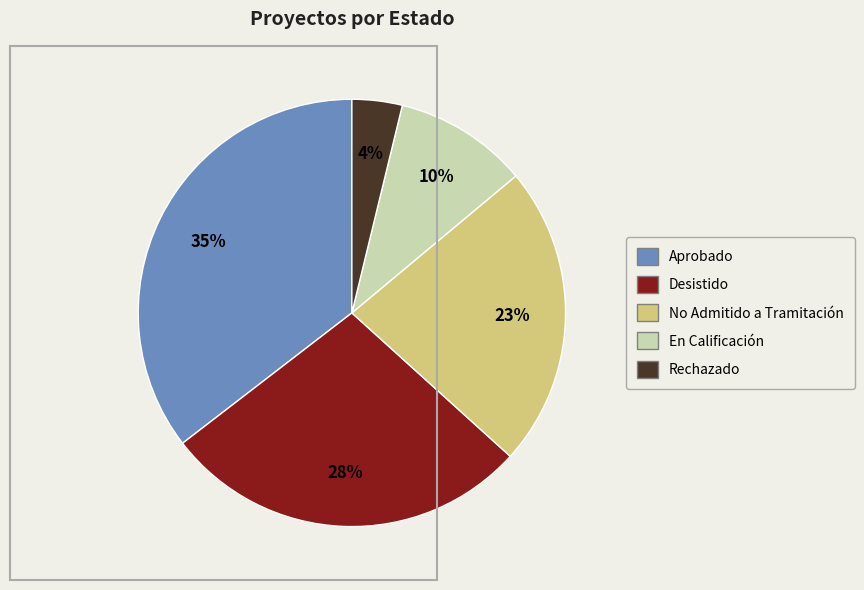

Which has a higher value, Rechazado or Aprobado?

Aprobado